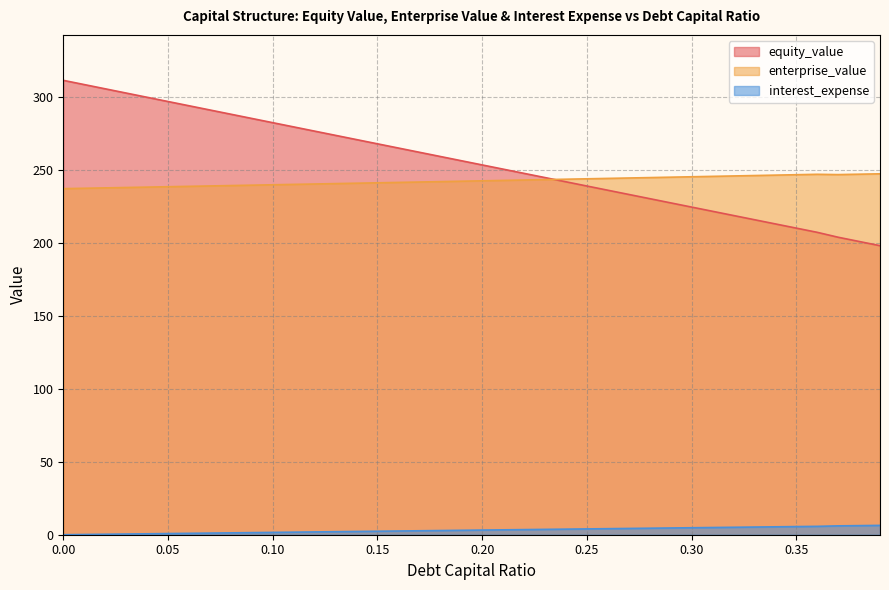

Where is enterprise_value nearest to the value 242?

0.18